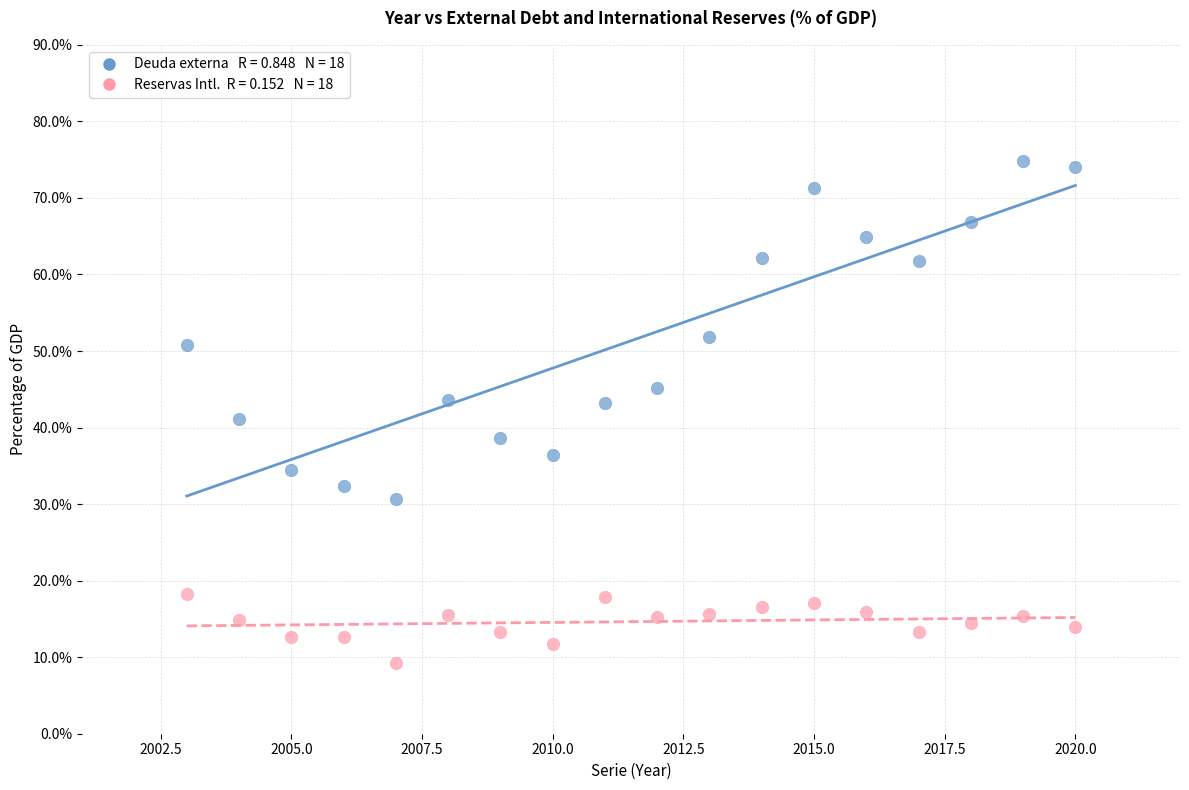

Across all data points, what is the range of X values (max minus min)?

17.0